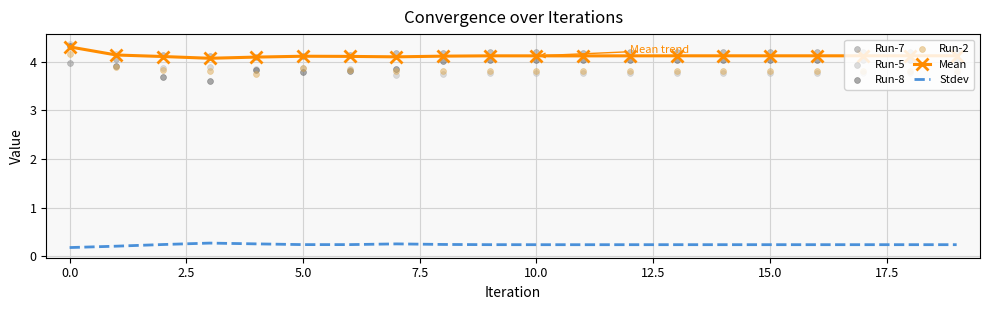

Which series has the largest total across all categories?

Run-7